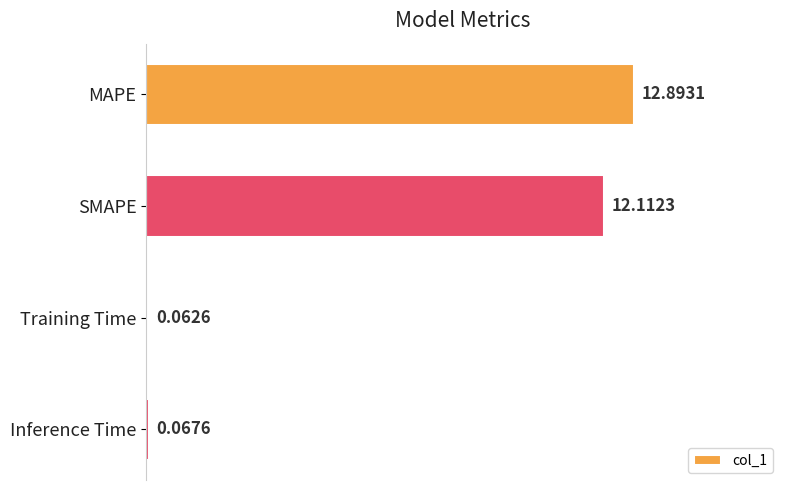

What is the label of the 2nd bar from the top?

SMAPE